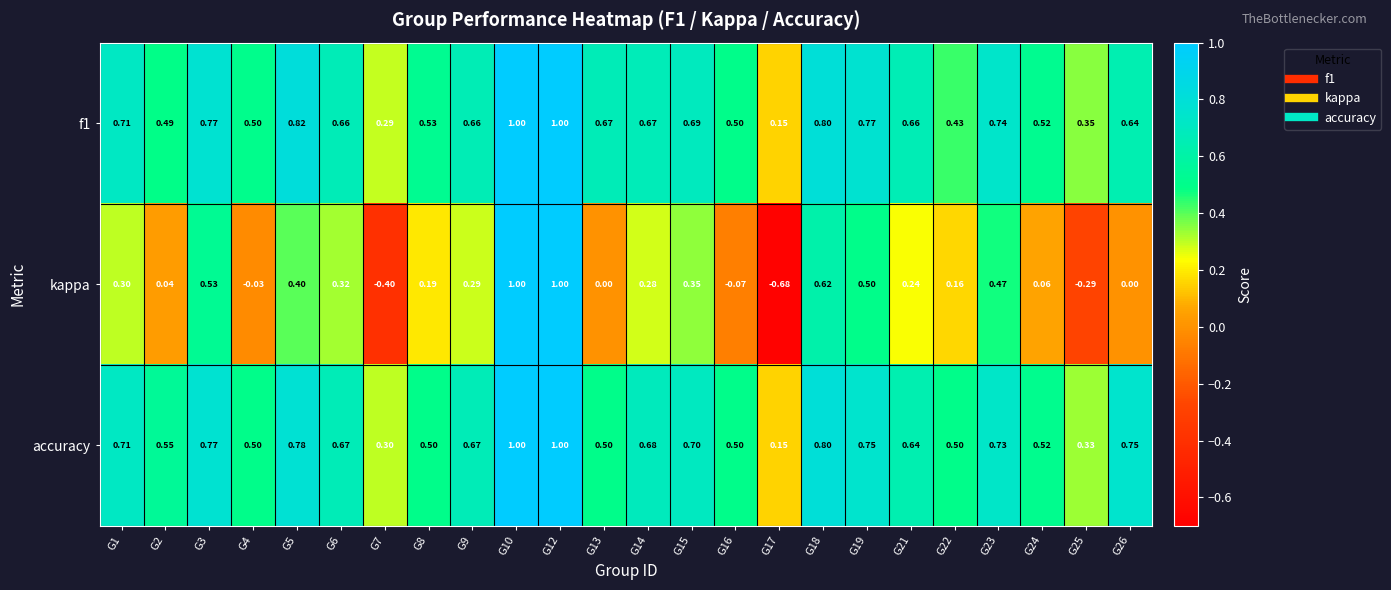

Which series has the widest spread of values?

kappa